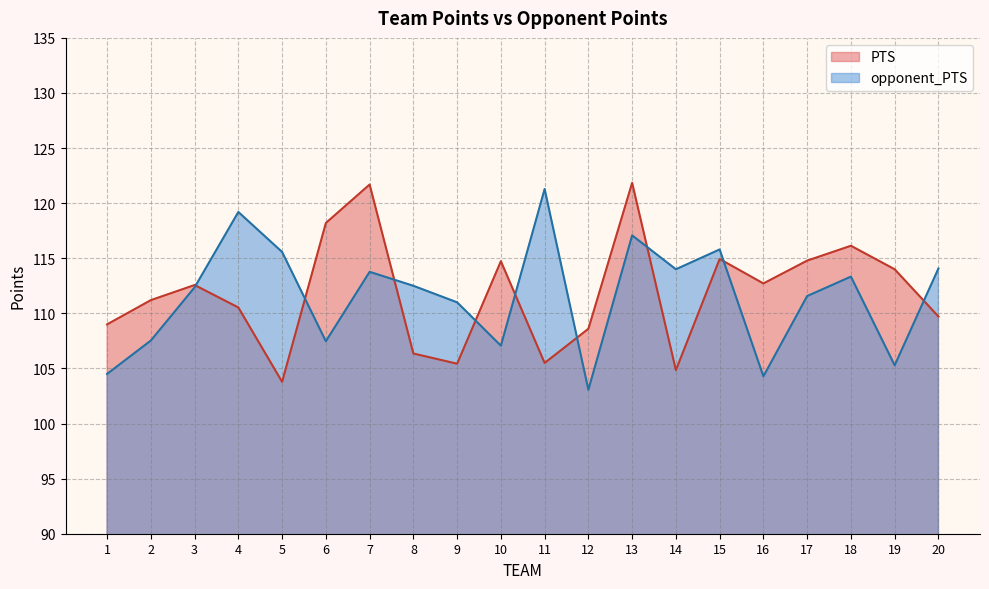

Is it true that opponent_PTS equals 168.7 at 1?

False